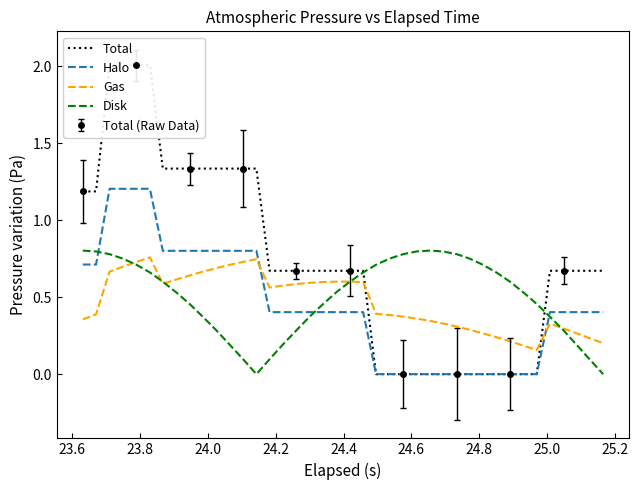

What is the maximum value for Total?

2.0